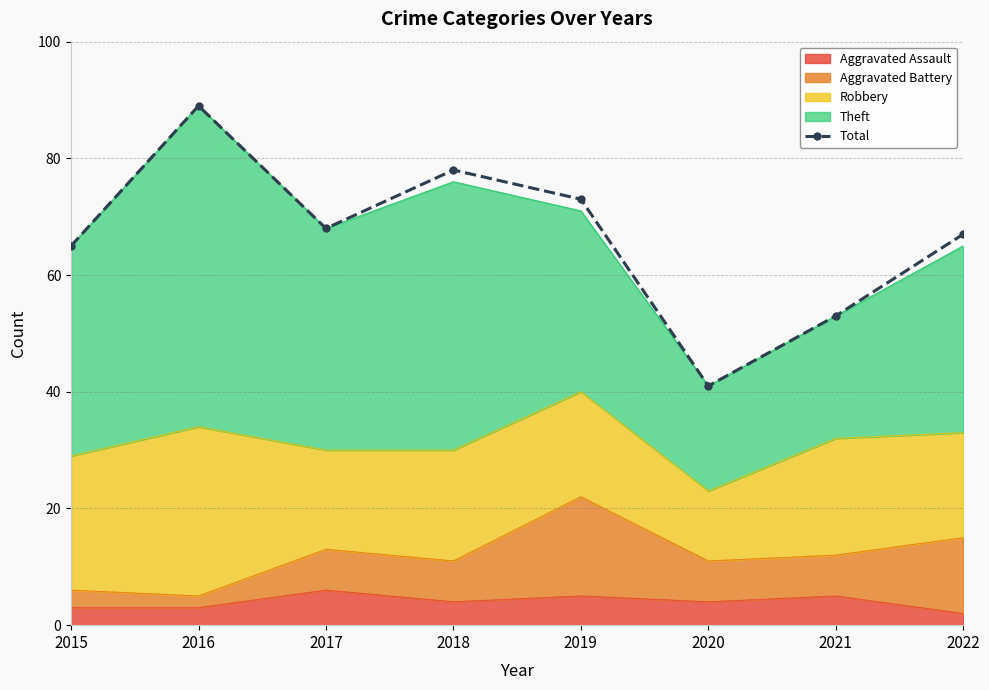

Reading left to right, what are all the values shown in this chart?

65	89	68	78	73	41	53	67